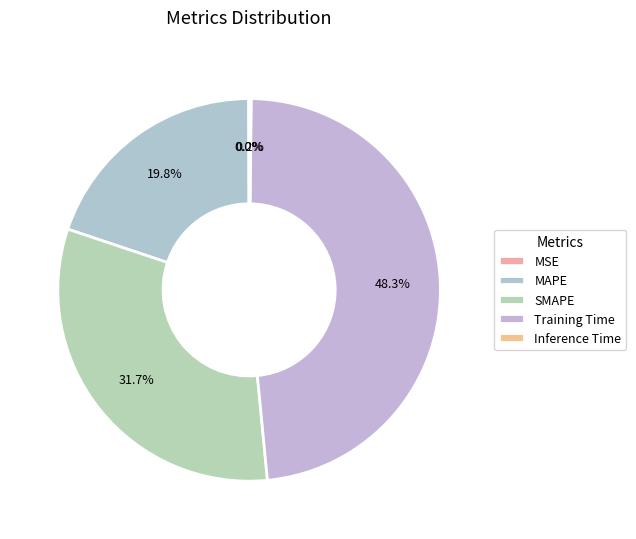

How many segments does this pie chart have?

5